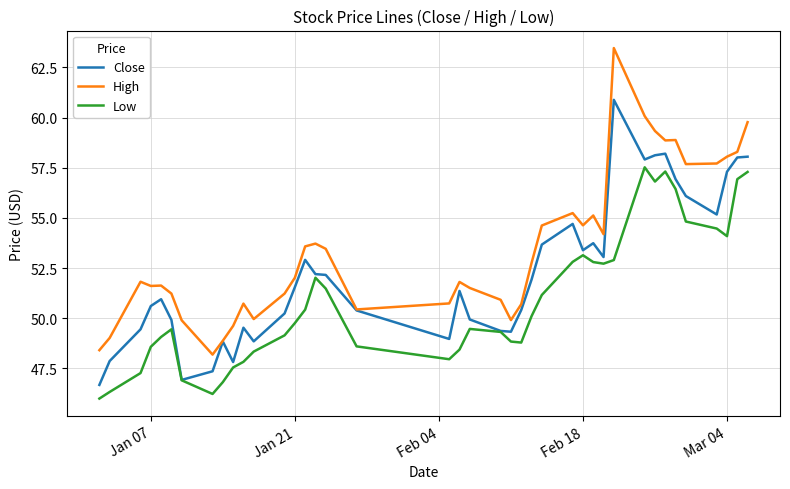

True or false: Low and High cross at least once.

False